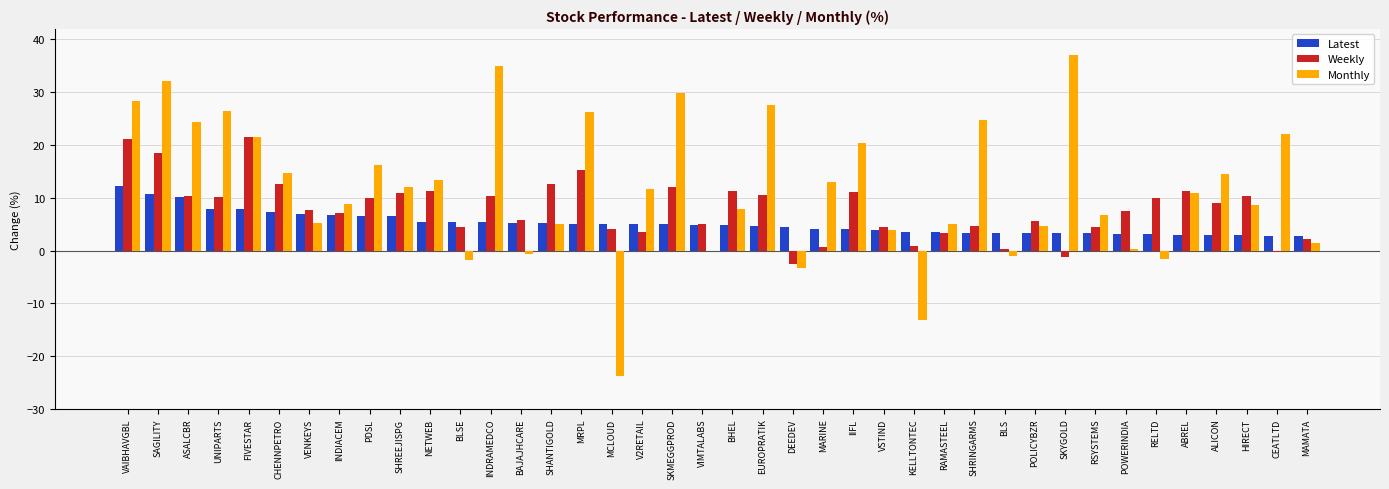

Is the value of Latest at SKYGOLD greater than the value of Monthly at SHREEJISPG?

No